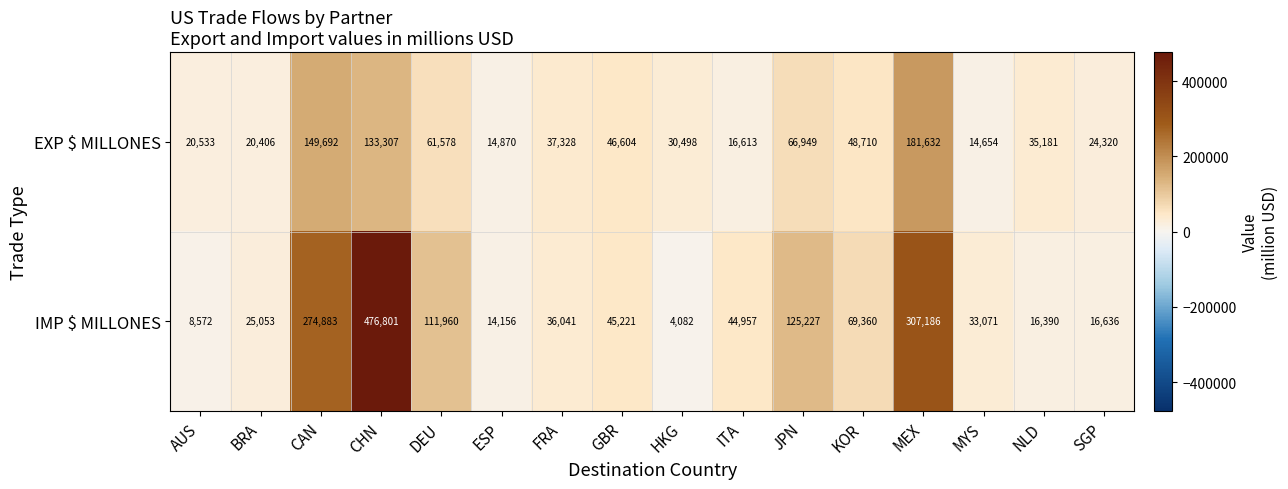

Count the number of categories in the chart.

16